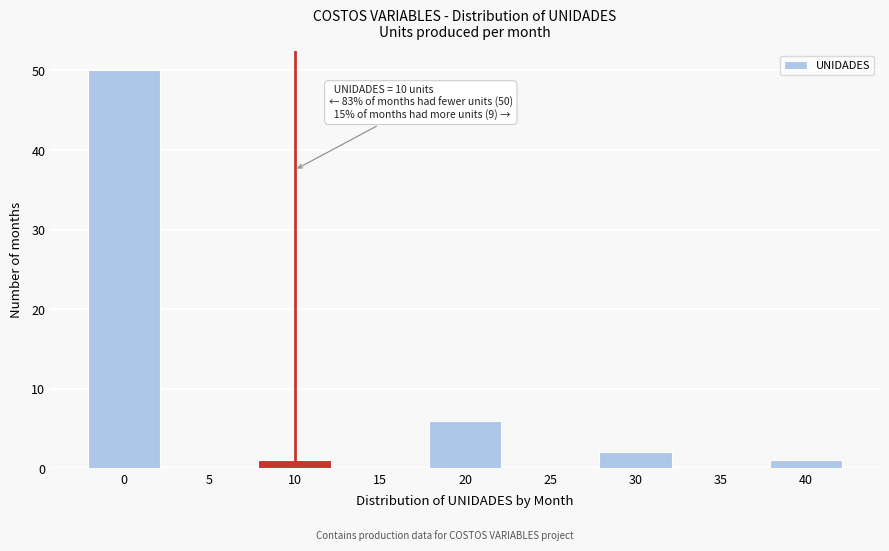

Reading left to right, transcribe all the data shown in this chart.

0=50	5=0	10=1	15=0	20=6	25=0	30=2	35=0	40=1